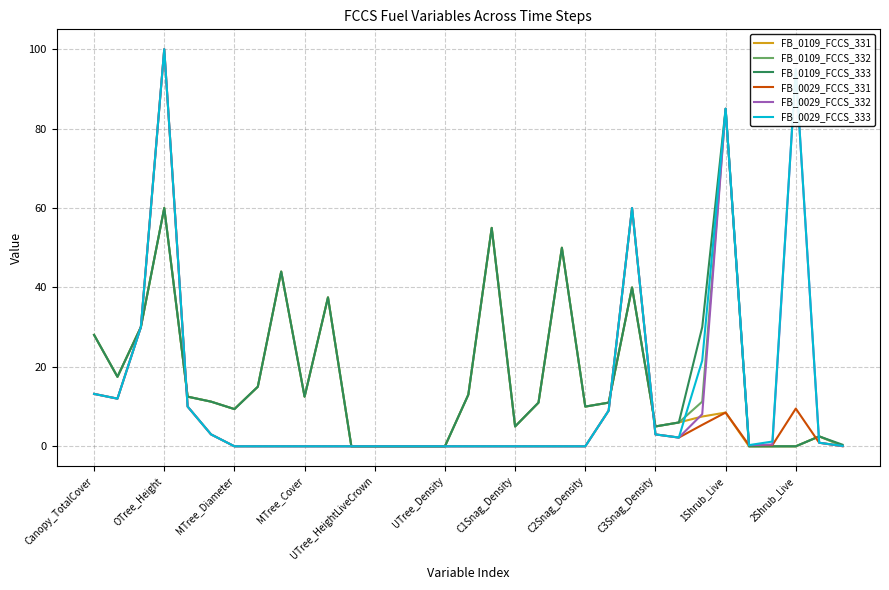

What is the highest value of the FB_0029_FCCS_333 series?

100.0